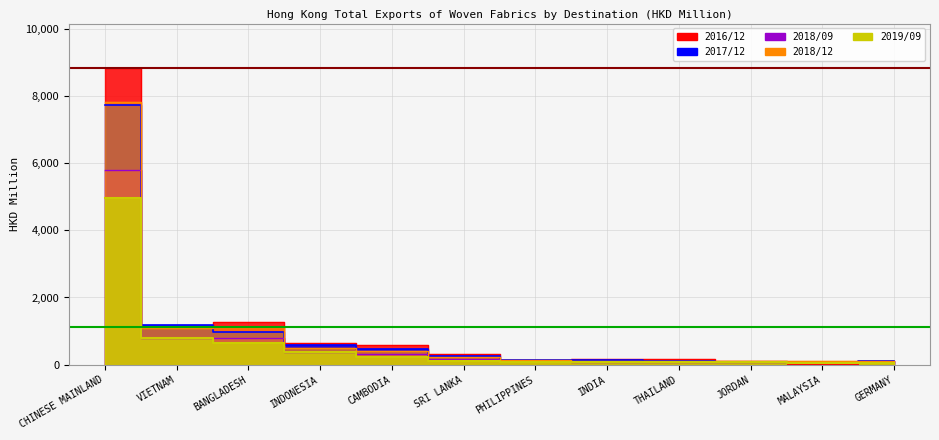

What is the value of the Max 2016/12 point at the 1st from the left?

8835.2